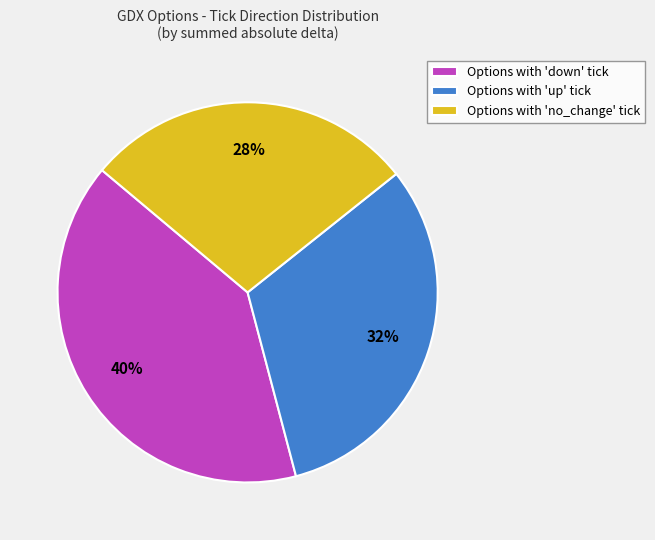

To the nearest percent, what is the difference between the largest and smallest slice percentages?

12%